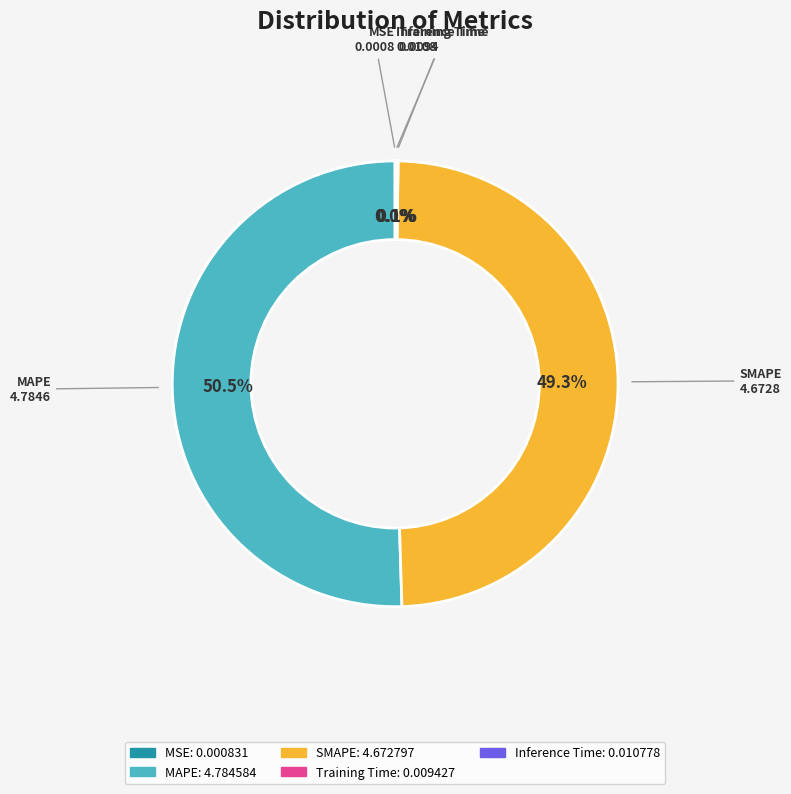

Which slice is the largest?

MAPE